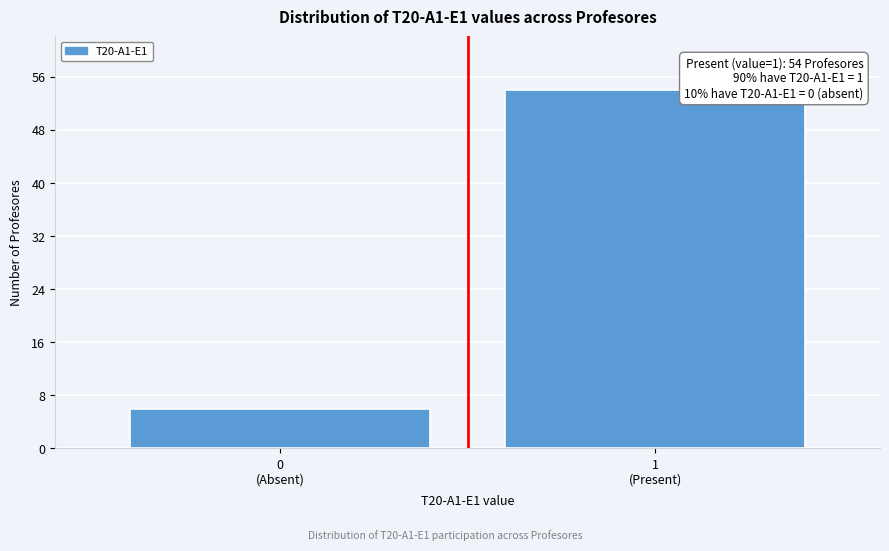

Reading right to left, what are all the values shown in this chart?

54	6